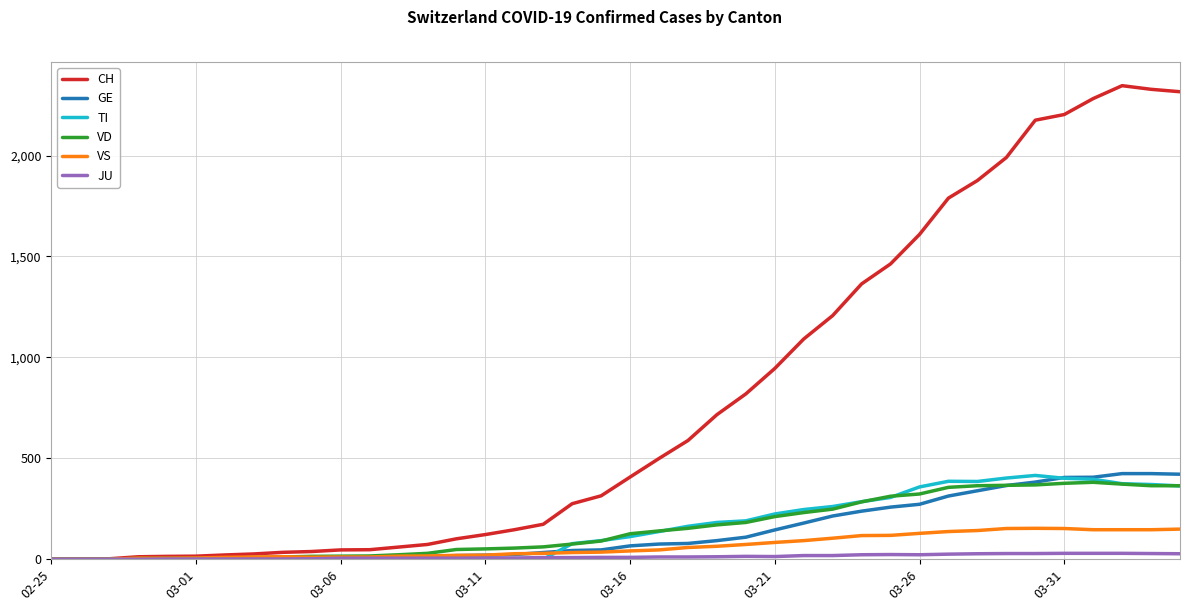

True or false: VS has more than 1 points higher than both neighbors.

True